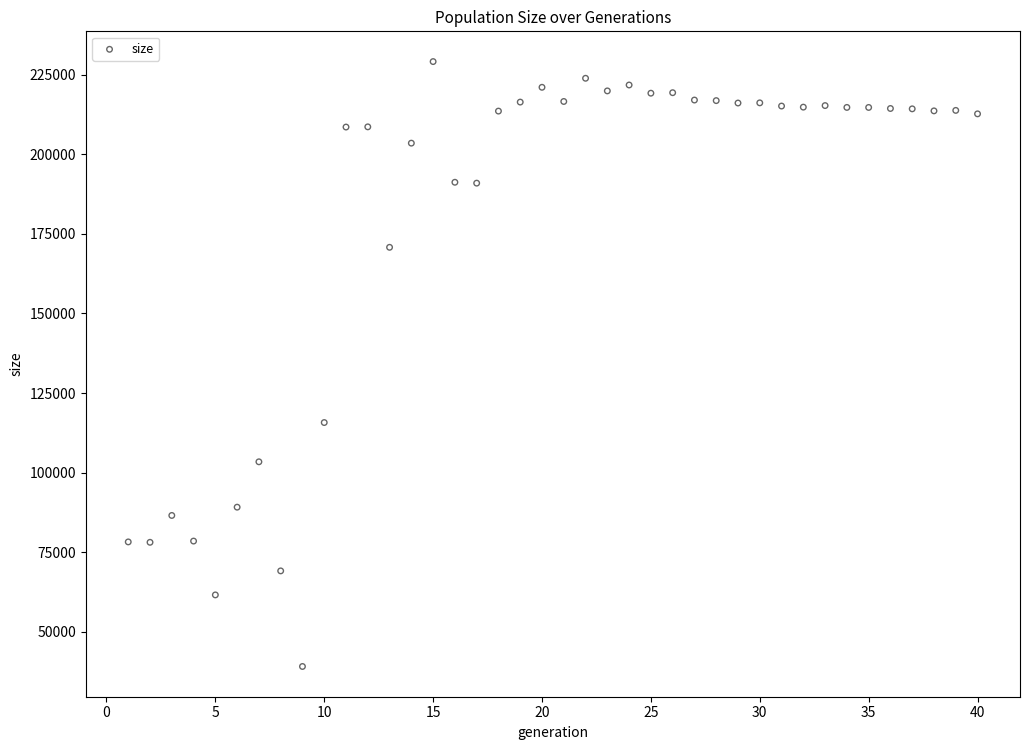

What is the range of X values (max minus min)?

39